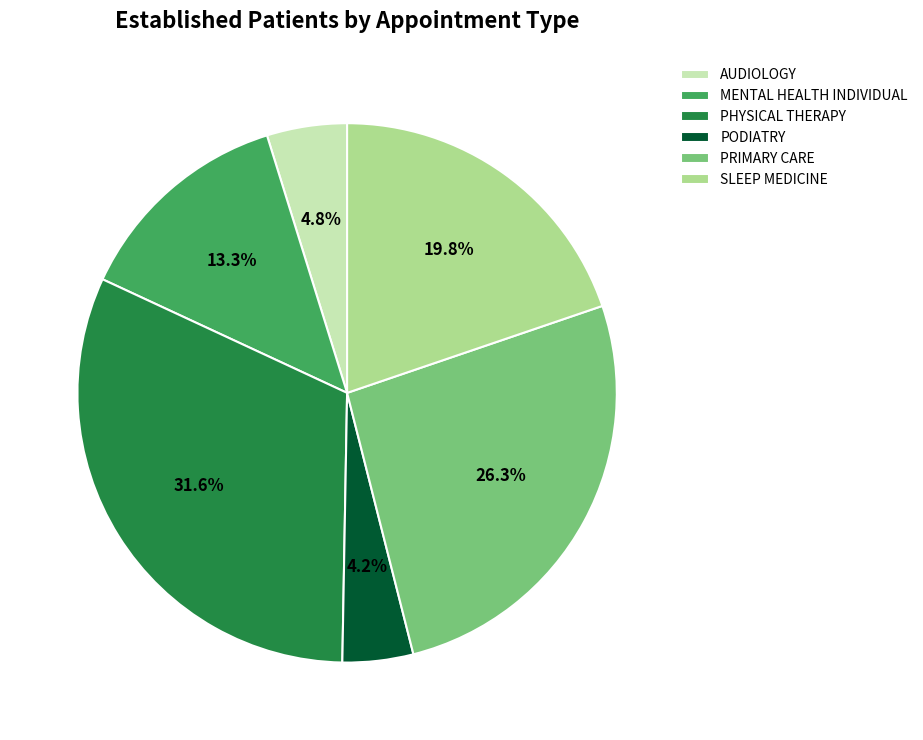

What percentage do AUDIOLOGY and MENTAL HEALTH INDIVIDUAL together represent?

18.1%